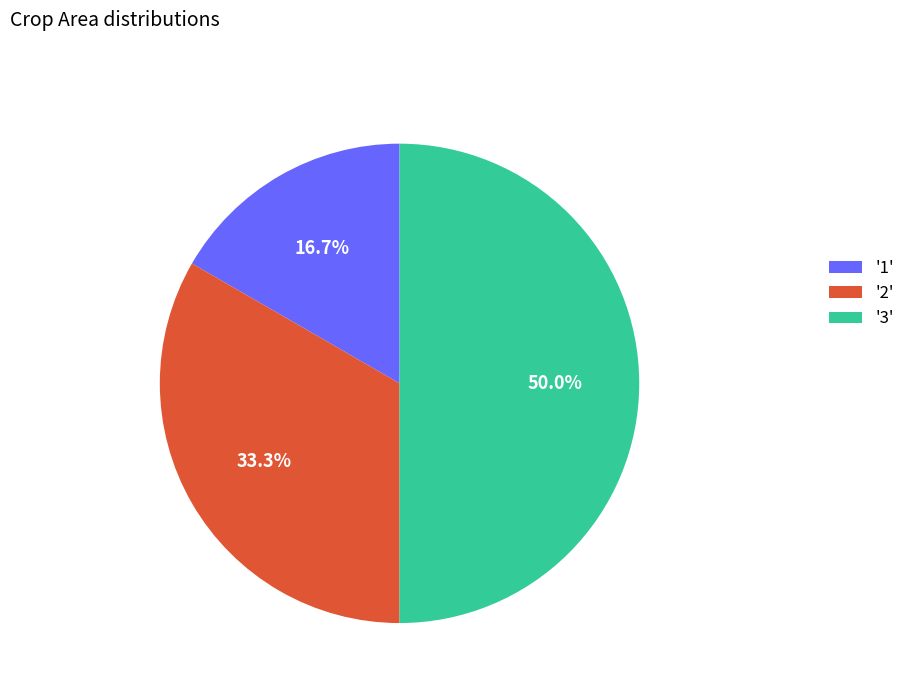

What is the smallest slice in the pie chart?

'1'